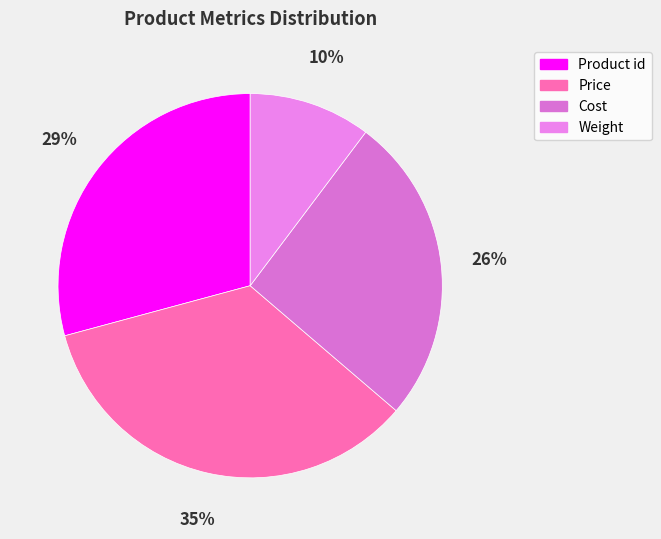

Count the number of slices in the pie.

4